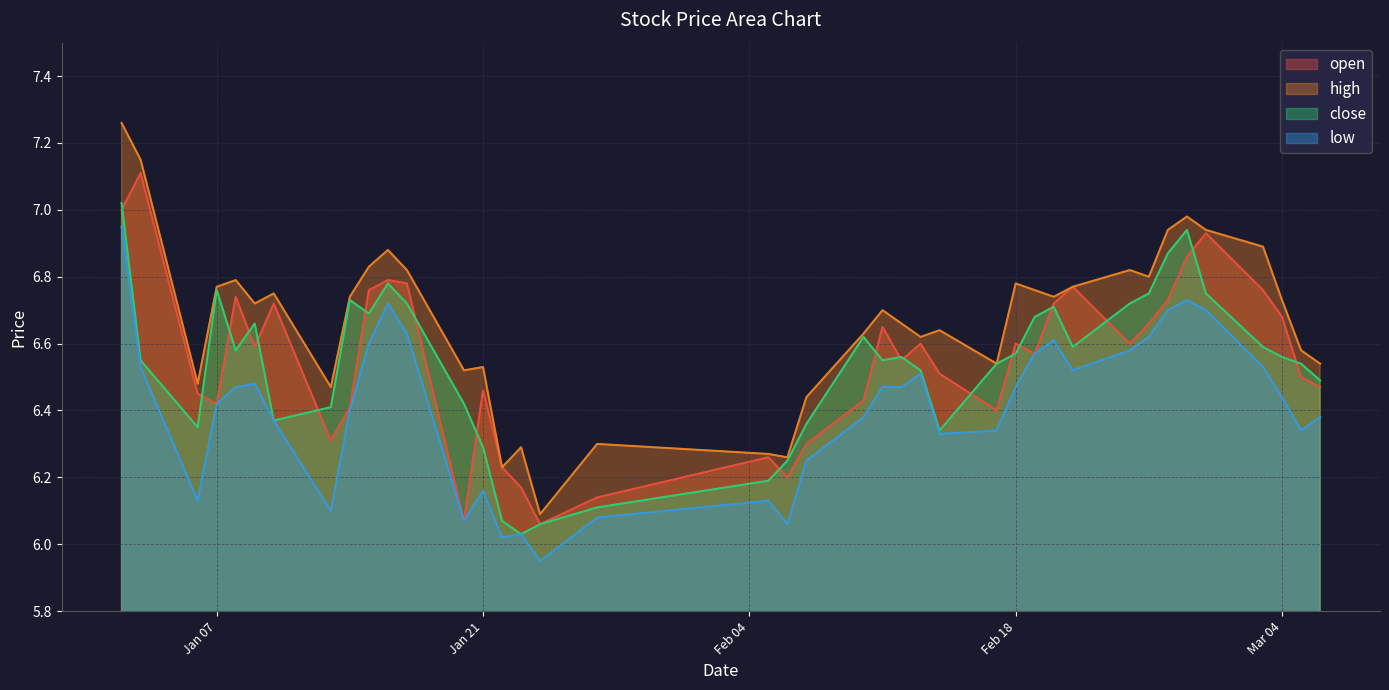

Is it true that high equals 3.3 at 2025-02-20?

False